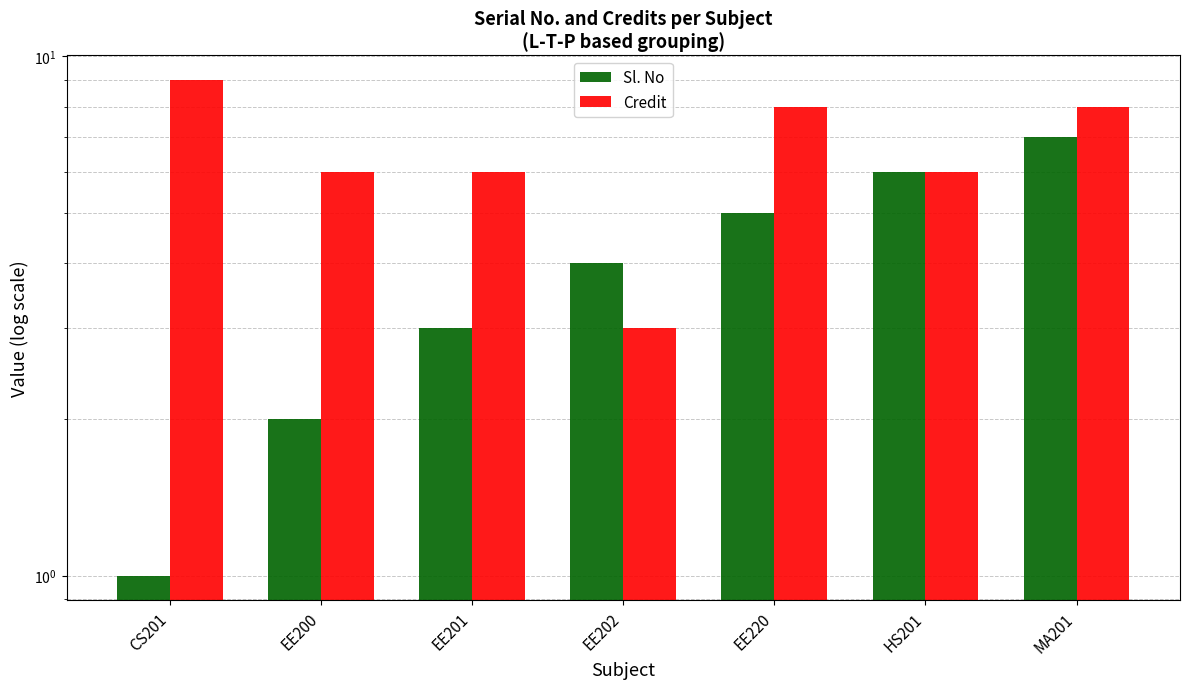

At EE200, list the series in order from largest to smallest.

Credit, Sl. No